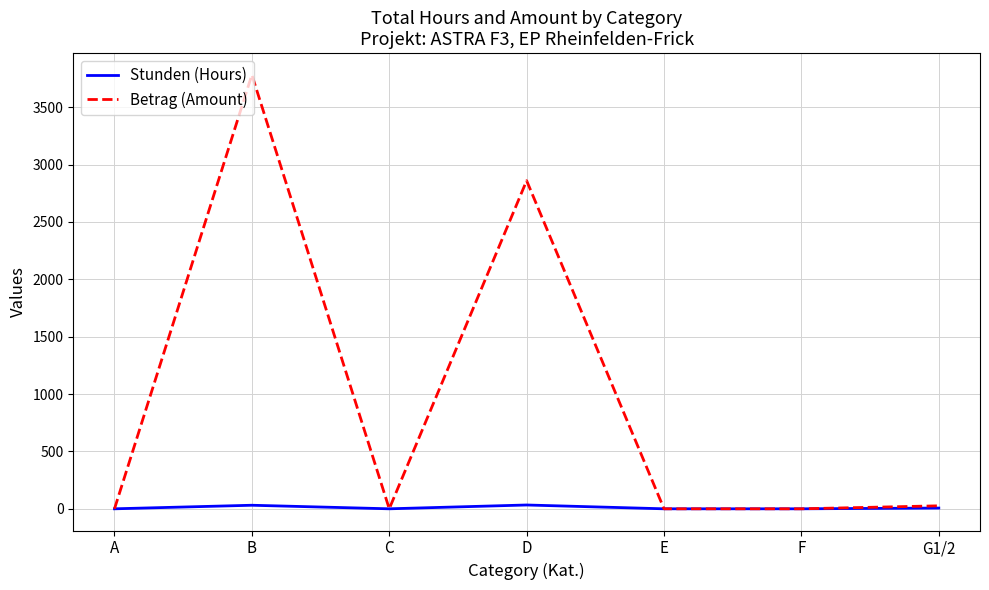

How many lines are shown in the chart?

2